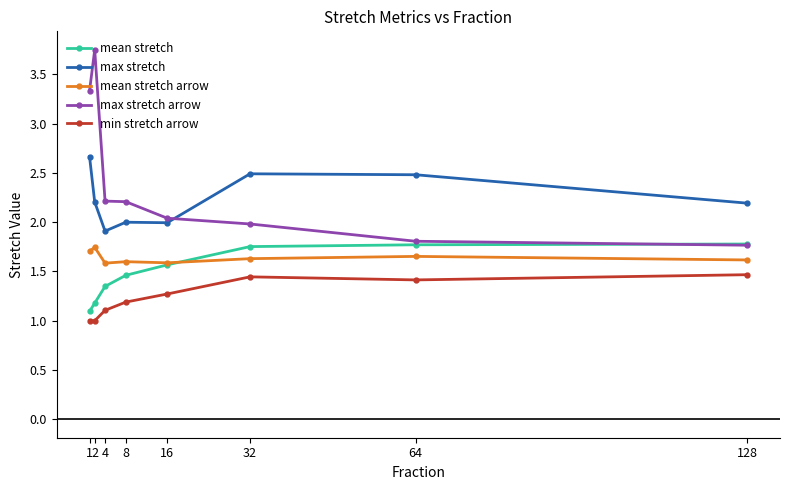

Is it true that min stretch arrow equals 1.2 at 8?

True